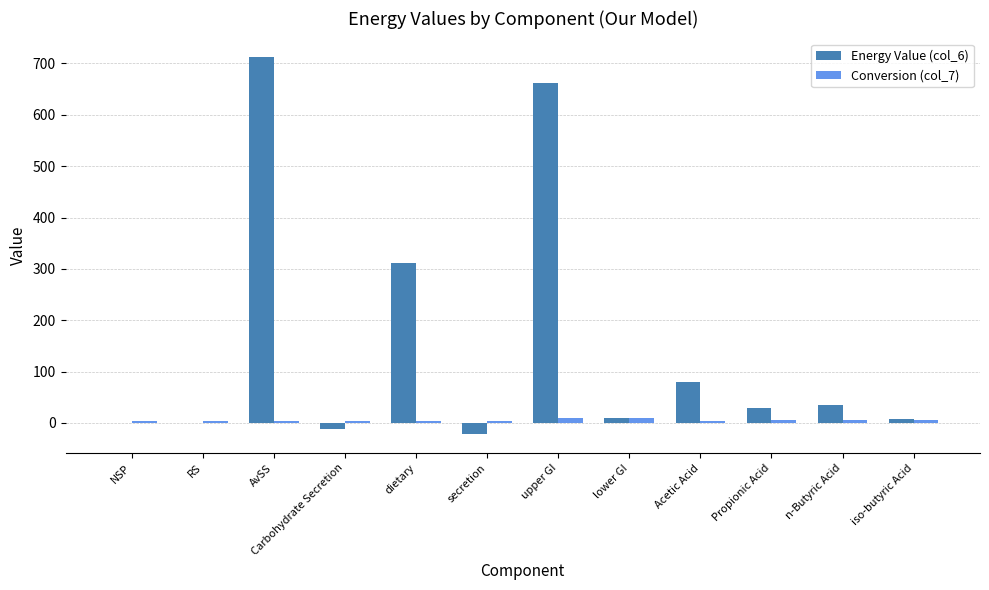

Which series has the largest total across all categories?

Energy Value (col_6)